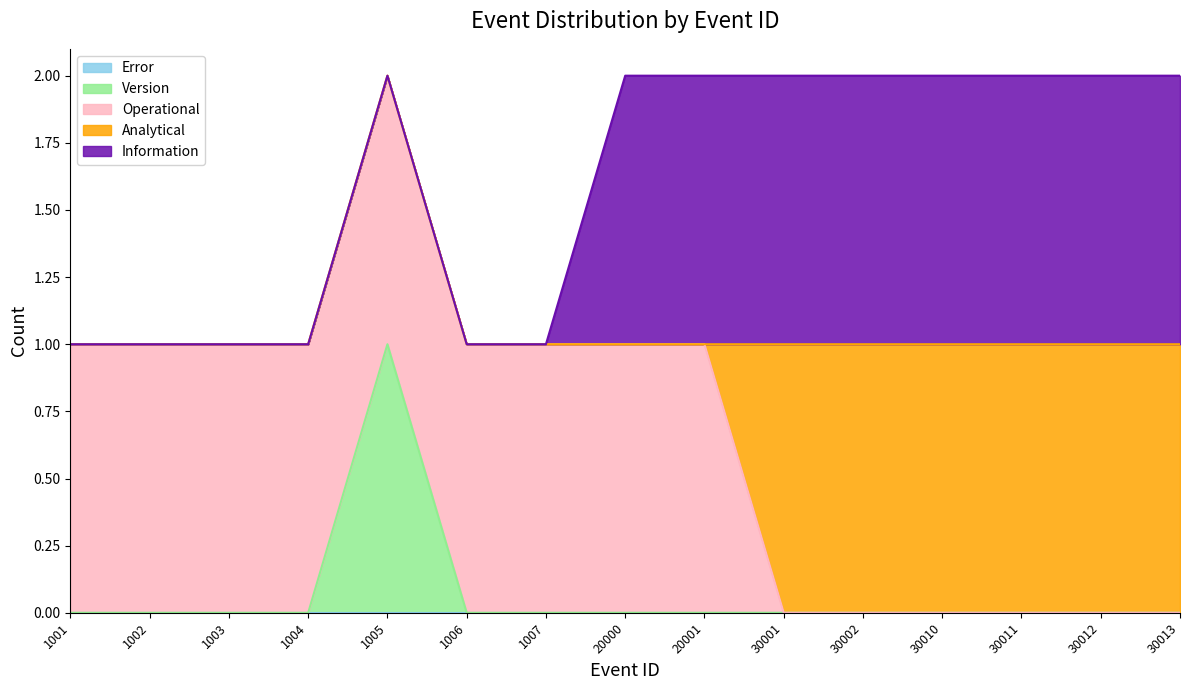

Which series changed the most between 1003 and 30011?

Operational